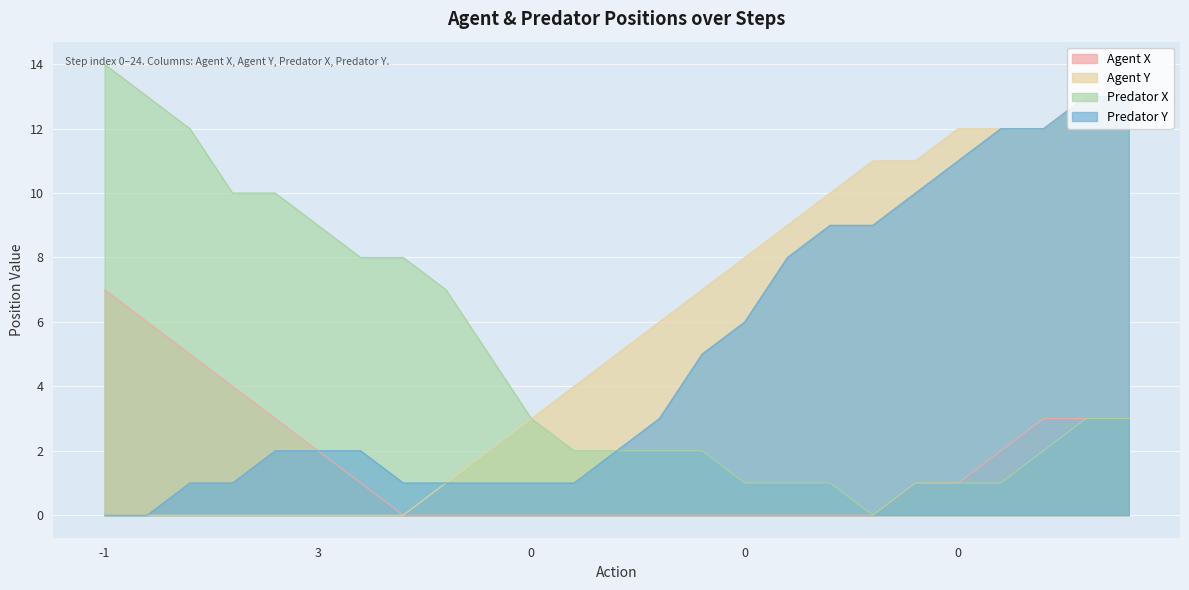

Reading right to left, list all the values displayed in this chart.

Agent X: 3	3	3	2	1	1	0	0	0	0	0	0	0	0	0	0	0	0	1	2	3	4	5	6	7
Agent Y: 13	13	12	12	12	11	11	10	9	8	7	6	5	4	3	2	1	0	0	0	0	0	0	0	0
Predator X: 3	3	2	1	1	1	0	1	1	1	2	2	2	2	3	5	7	8	8	9	10	10	12	13	14
Predator Y: 13	13	12	12	11	10	9	9	8	6	5	3	2	1	1	1	1	1	2	2	2	1	1	0	0